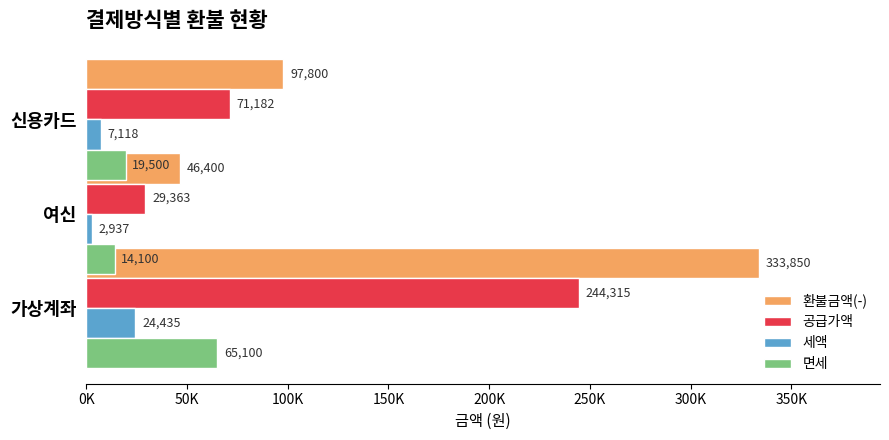

What is the minimum value shown in the chart?

2937